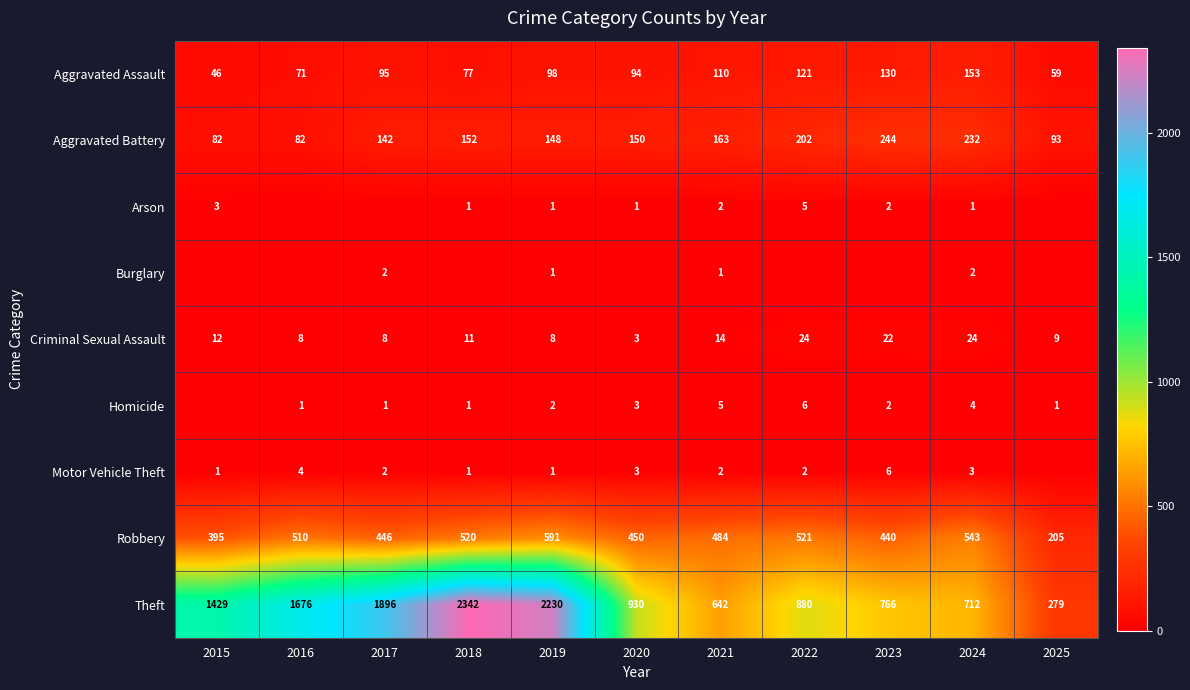

What is the difference between the Criminal Sexual Assault values at 2016 and 2015?

4